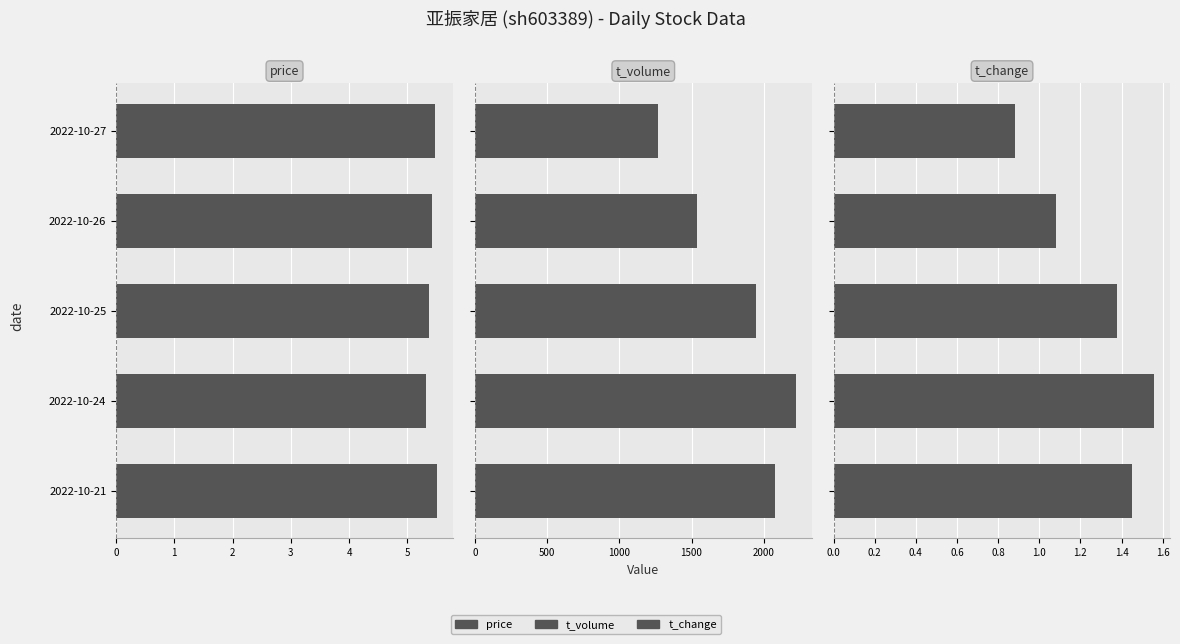

How many groups of bars are there?

5